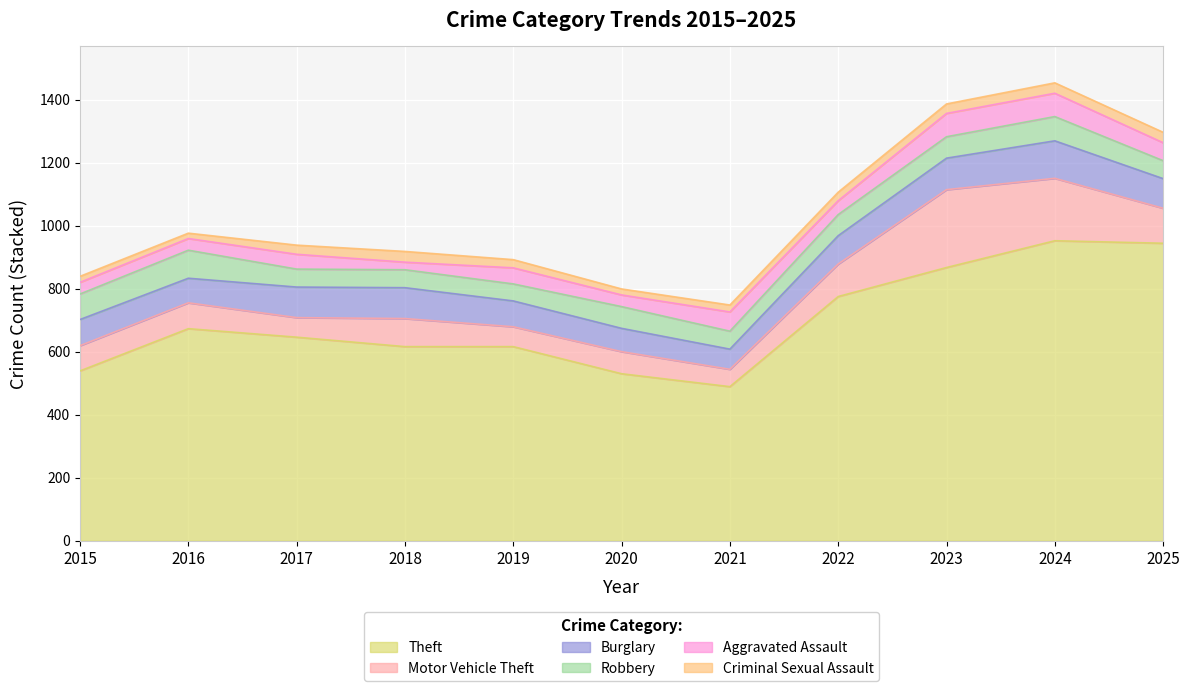

Reading left to right, list all the values displayed in this chart.

Aggravated Assault: 37	37	47	24	51	37	61	44	74	74	57
Burglary: 83	78	97	98	82	74	64	90	100	119	94
Motor Vehicle Theft: 80	82	62	89	63	70	55	103	247	198	111
Robbery: 81	89	57	57	54	69	57	67	68	77	57
Theft: 539	673	646	616	616	530	489	775	867	952	944
Criminal Sexual Assault: 19	17	29	34	26	19	22	27	30	33	33